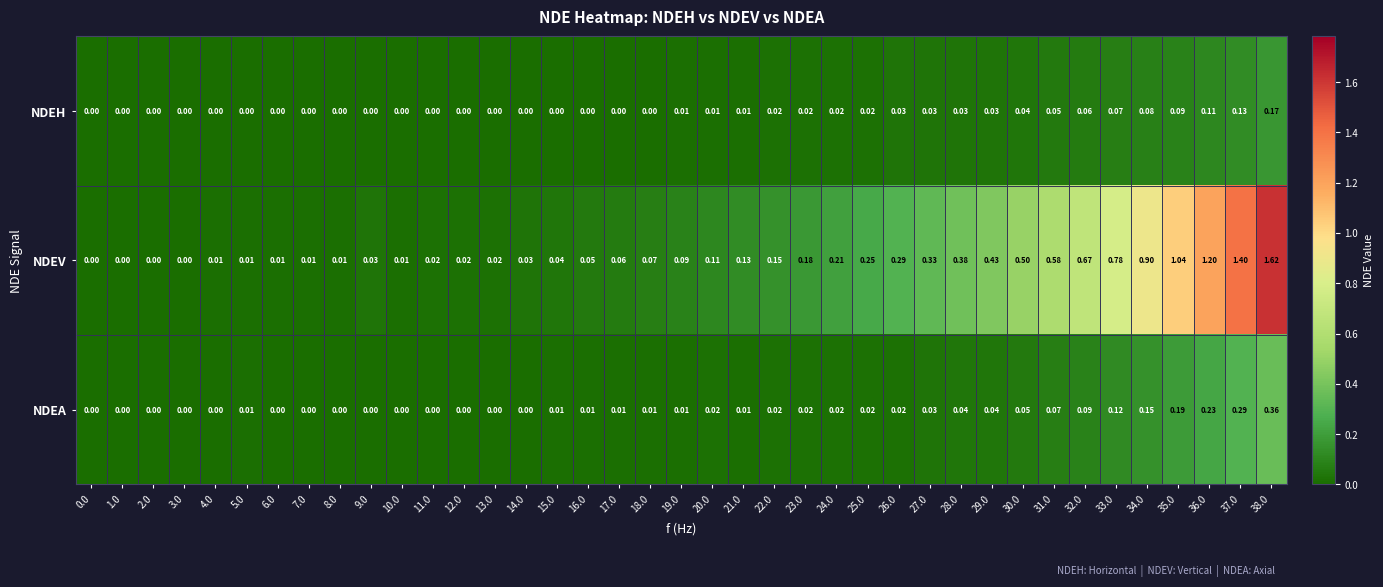

Which series has the largest total across all categories?

NDEV